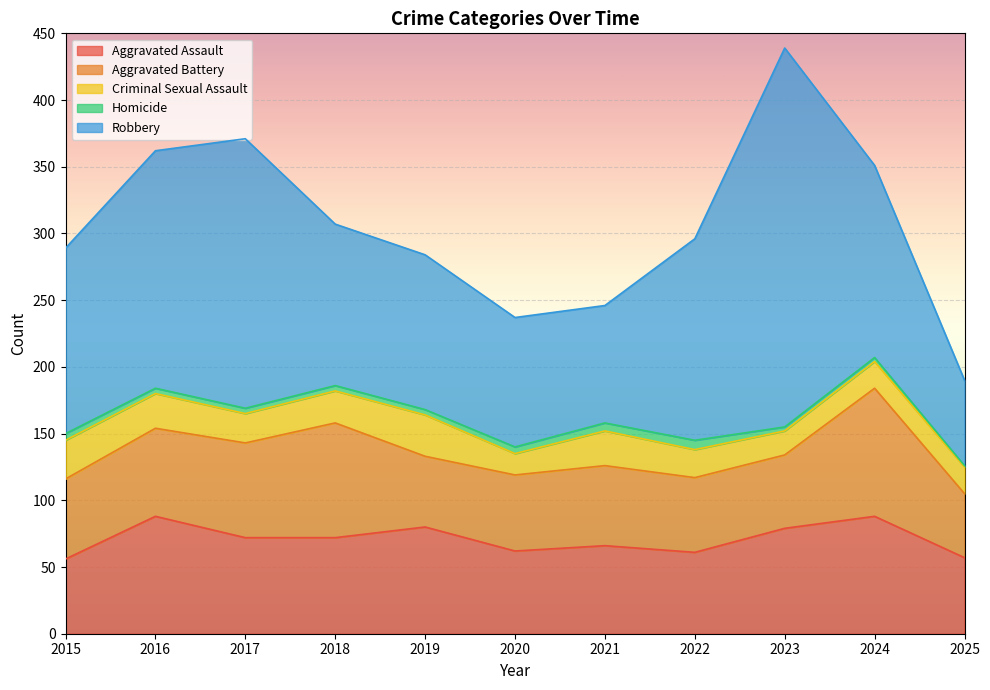

List the labels in order of Robbery value, smallest first.

2025, 2021, 2020, 2019, 2018, 2015, 2024, 2022, 2016, 2017, 2023